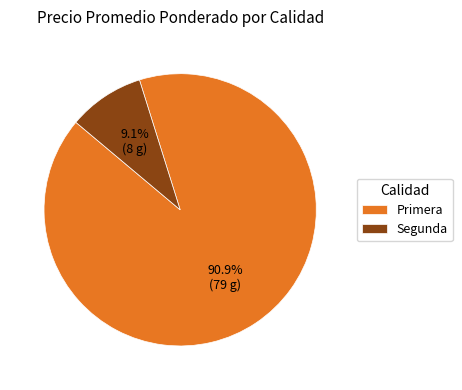

Is Primera the majority of the pie?

Yes